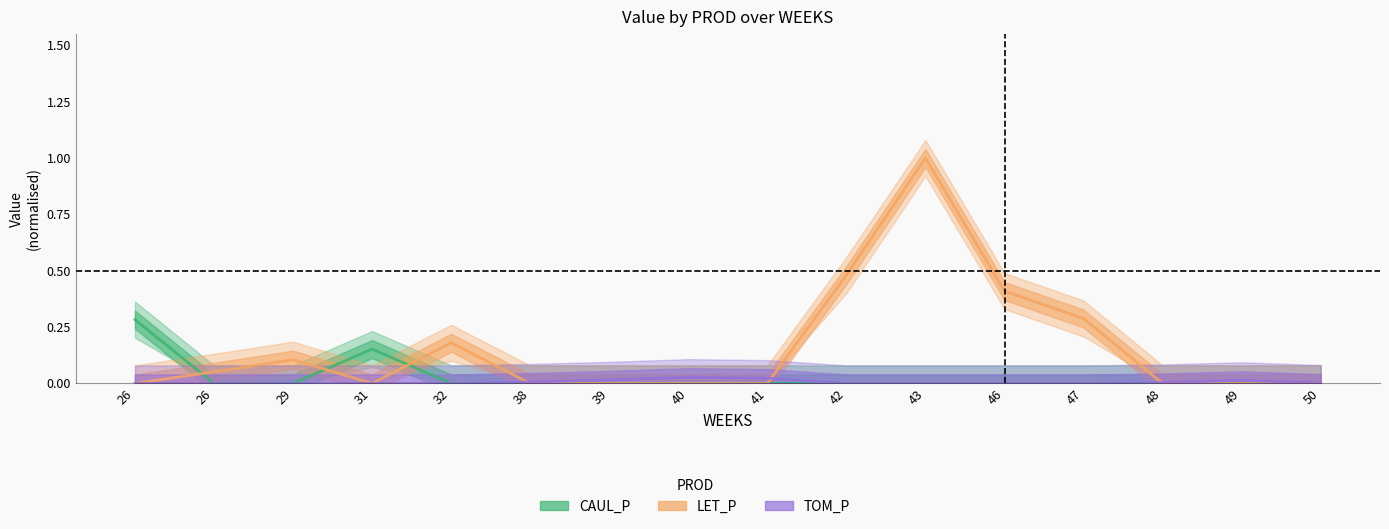

The LET_P series shows 0.0 at 39. True or false?

True